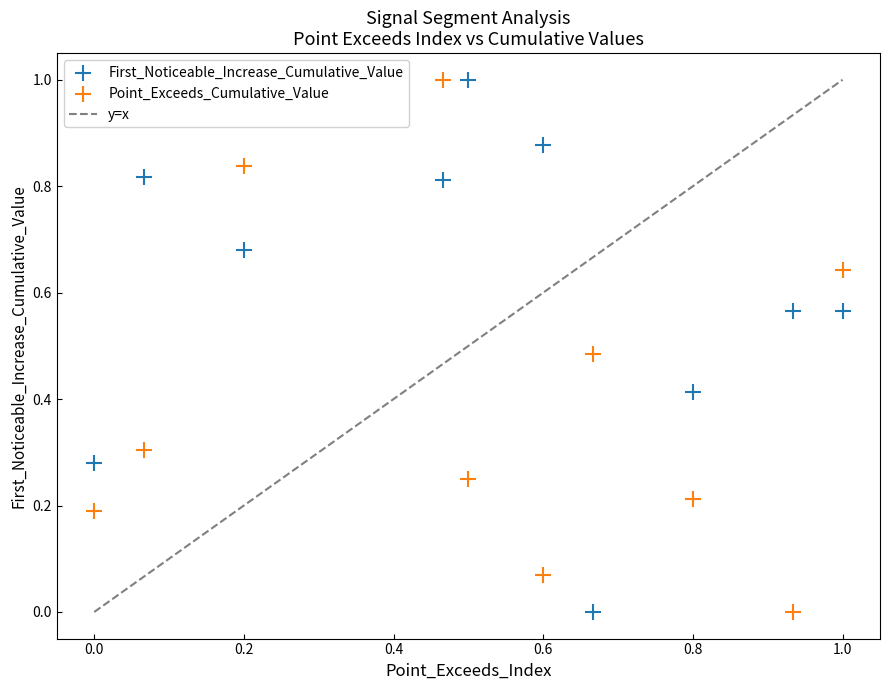

What is the X range (max minus min) for the scatter plot?

1.0